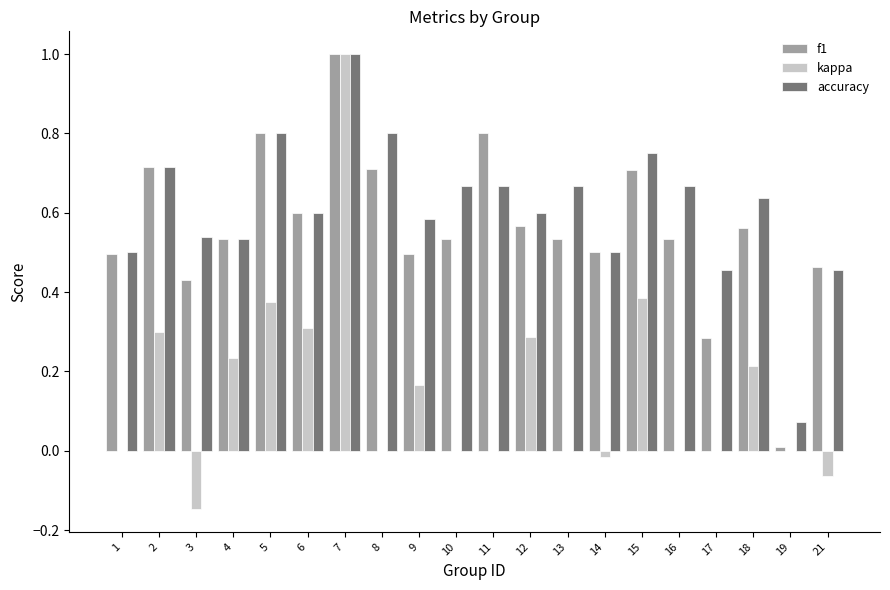

Is the value of f1 at 19 greater than the value of accuracy at 3?

No